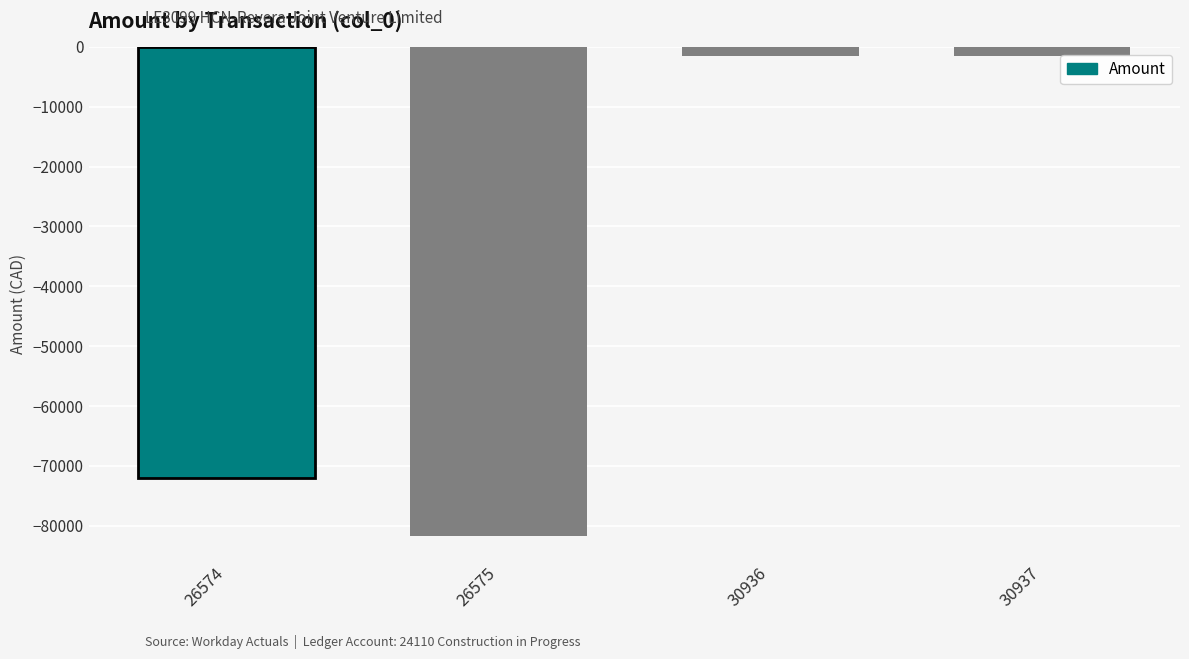

What is the difference between the maximum and minimum values?

80213.8